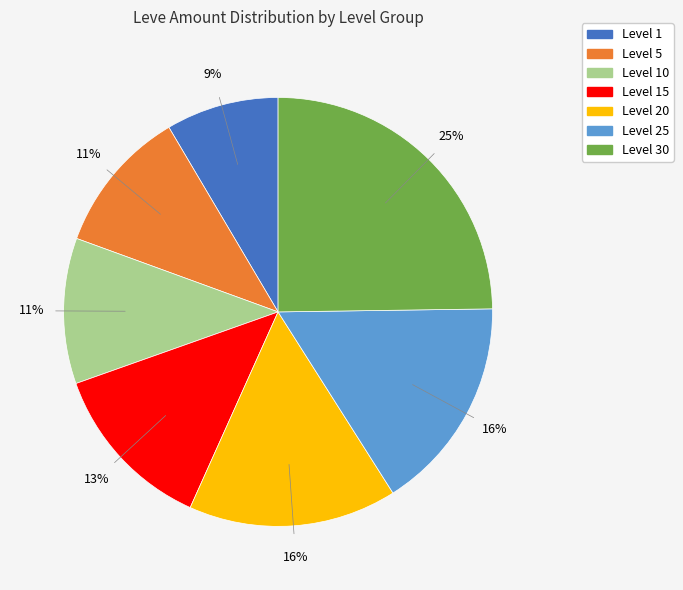

To the nearest percent, what is the difference between the largest and smallest slice percentages?

16%